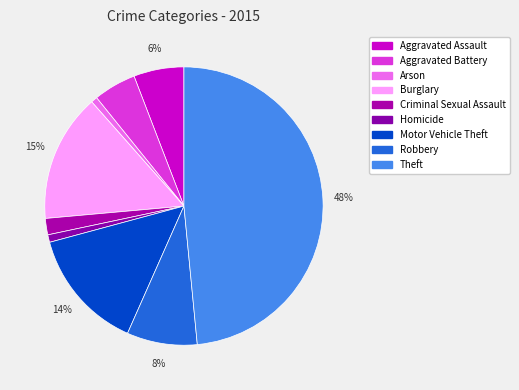

Count the number of slices in the pie.

9